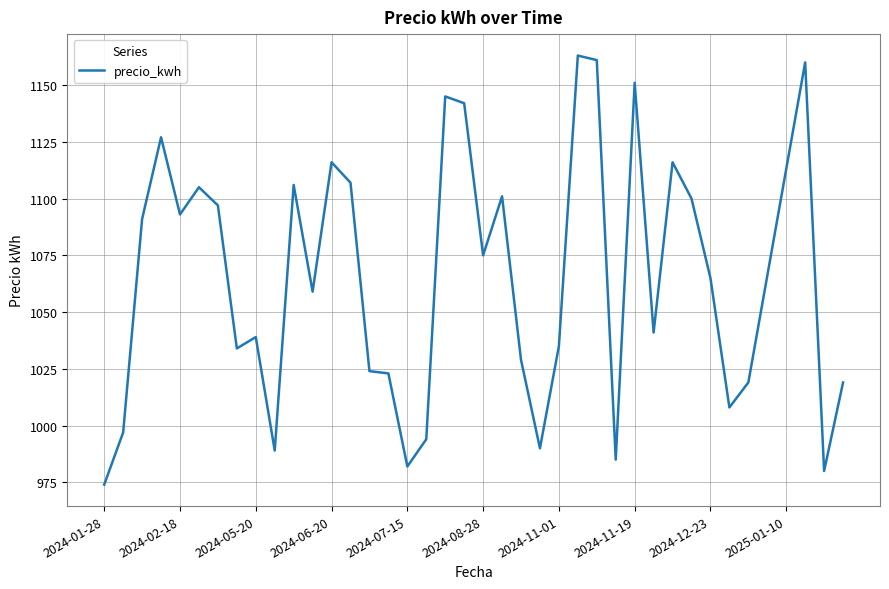

What is the greatest value displayed?

1163